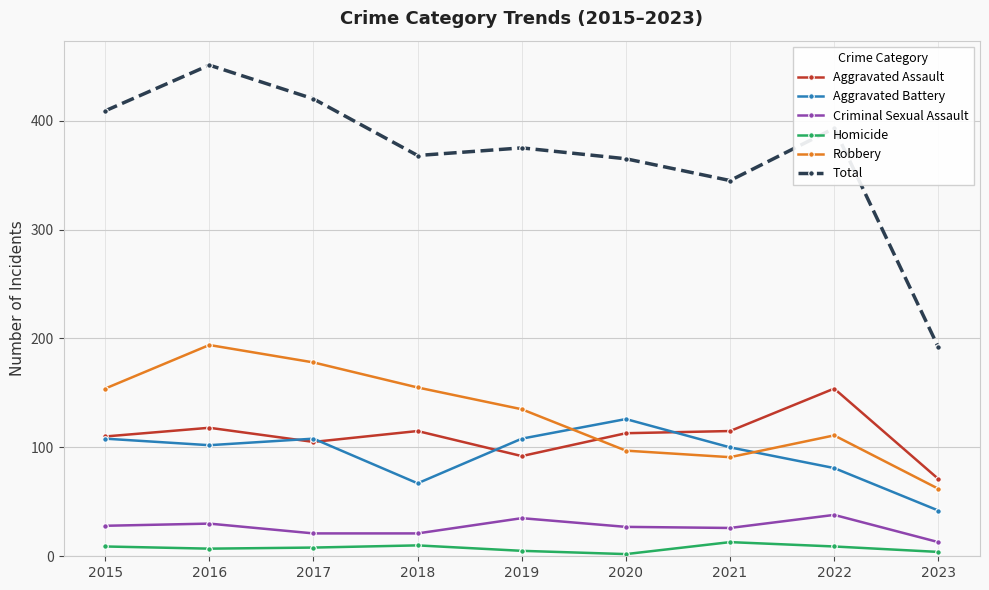

The Total series shows 124 at 2023. True or false?

False